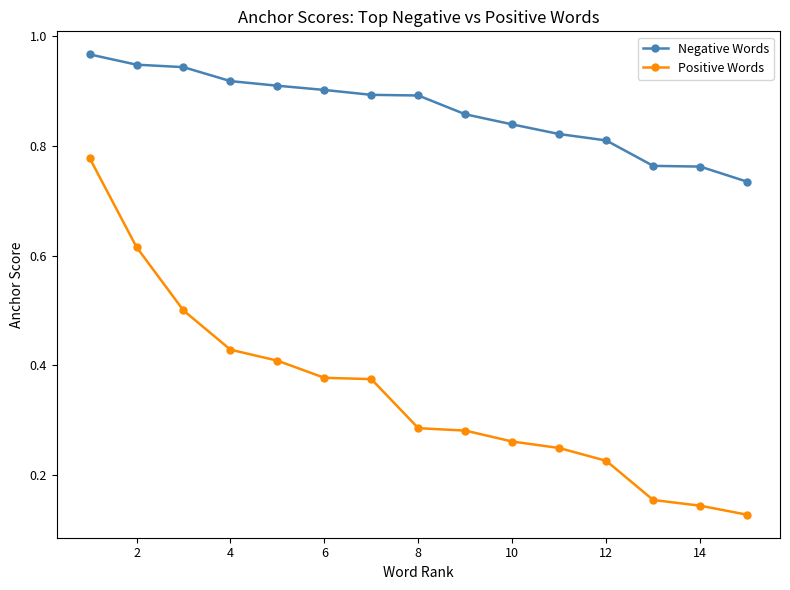

At how many categories does at least one series exceed 0?

15